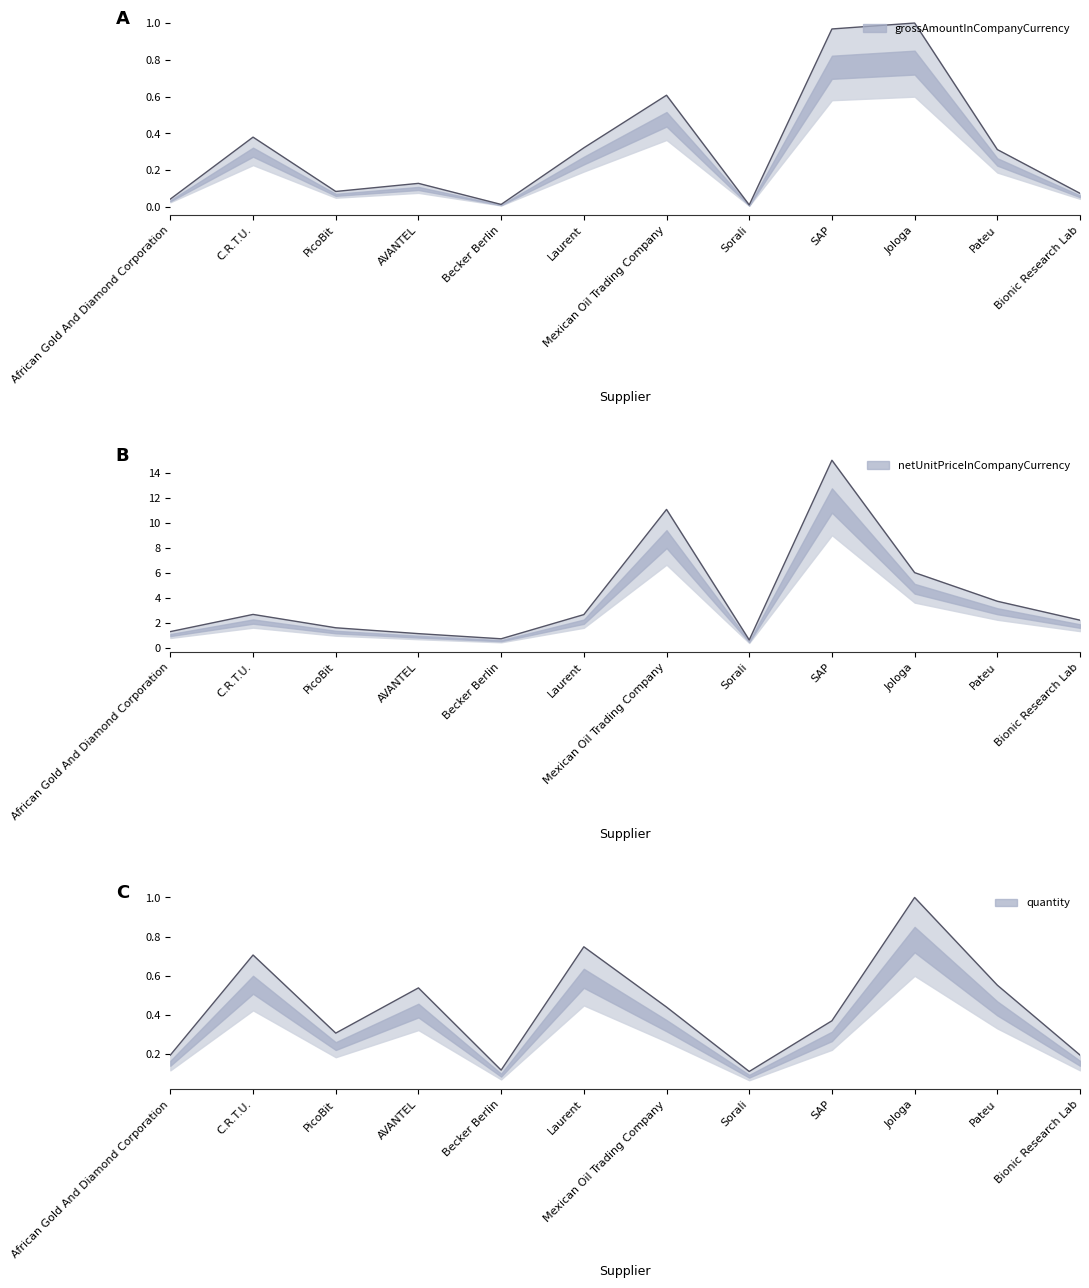

What is the difference between the quantity values at PicoBit and Laurent?

0.4